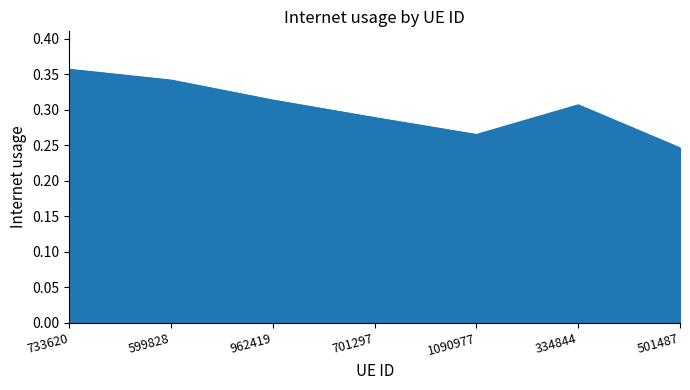

Where is the data nearest to the value 0?

501487